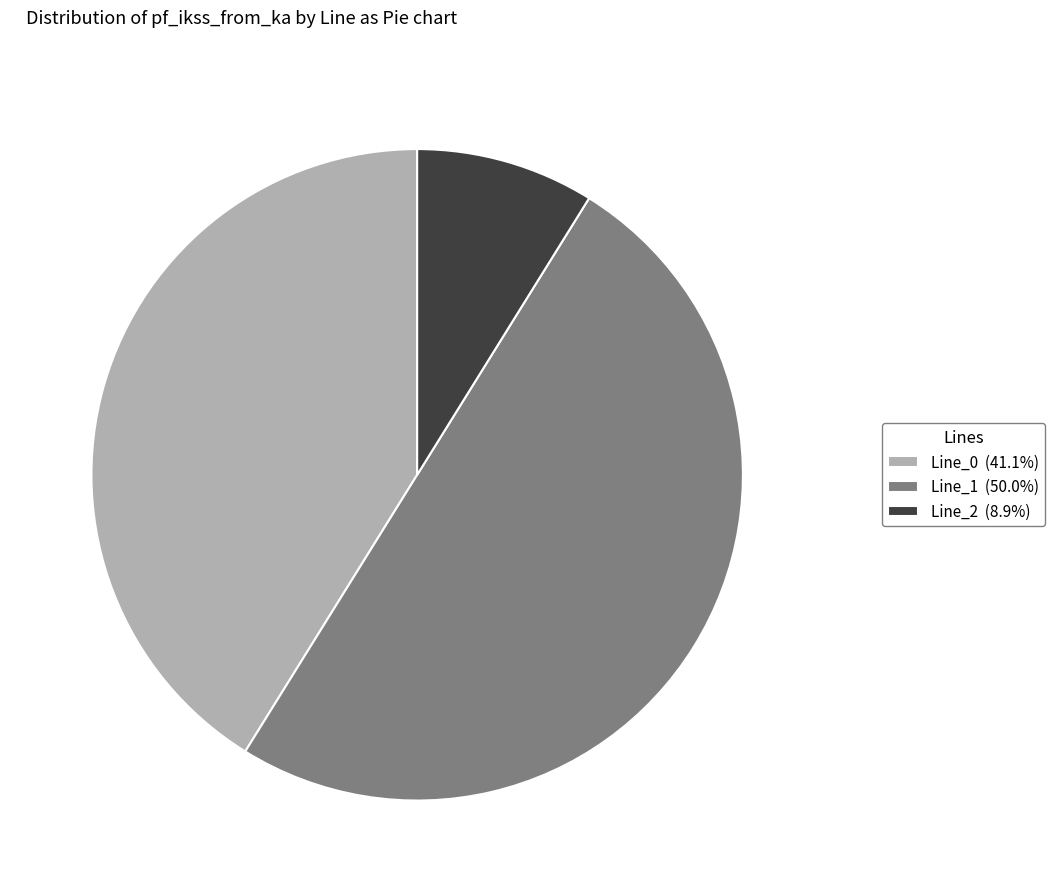

What is the ratio of the value at Line_0 (41.1%) to the value at Line_1 (50.0%)?

0.8